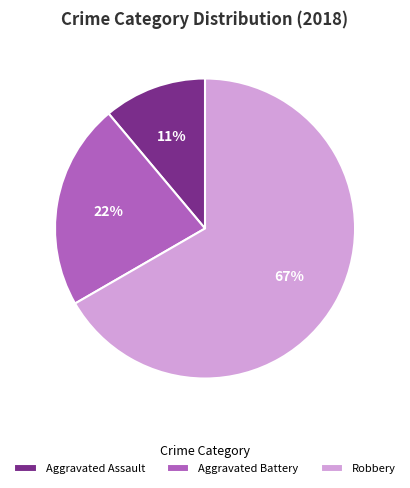

To the nearest percent, what percentage of the pie is Aggravated Assault?

11%